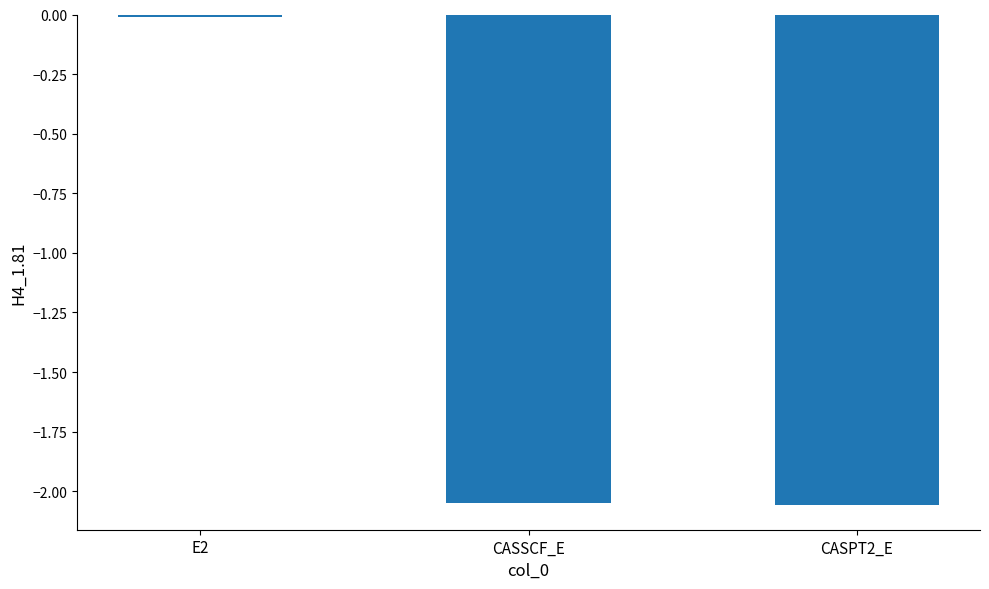

What position from the right is CASPT2_E?

1